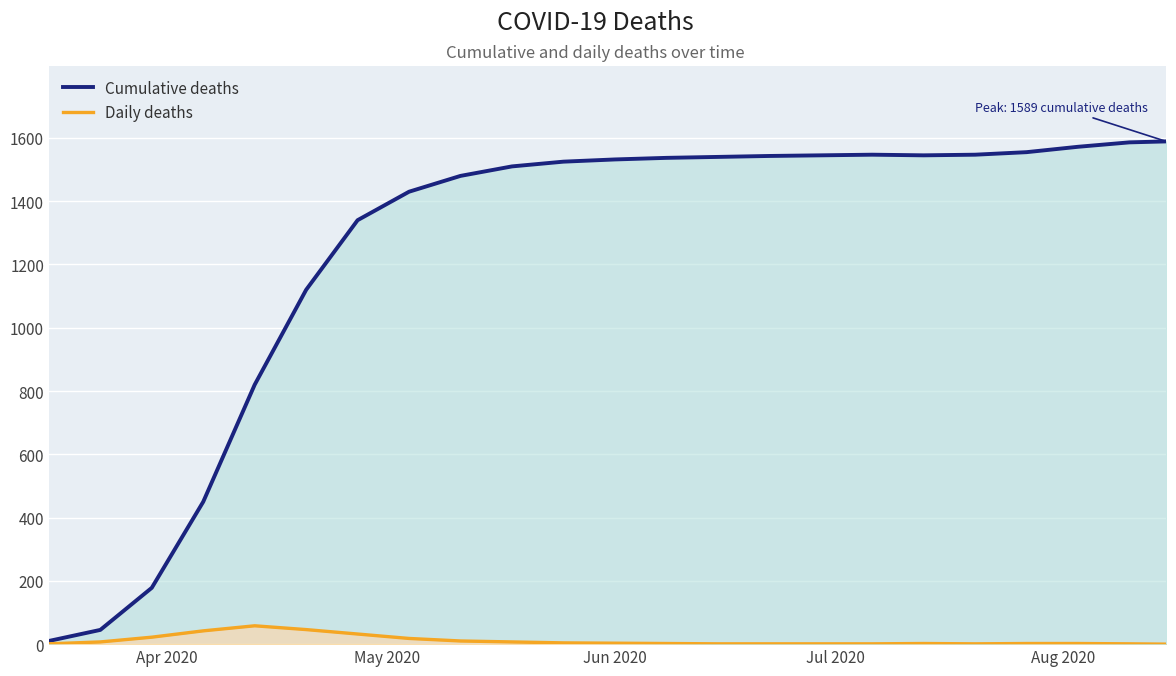

List the series in order of their overall mean, lowest first.

Daily deaths, Cumulative deaths